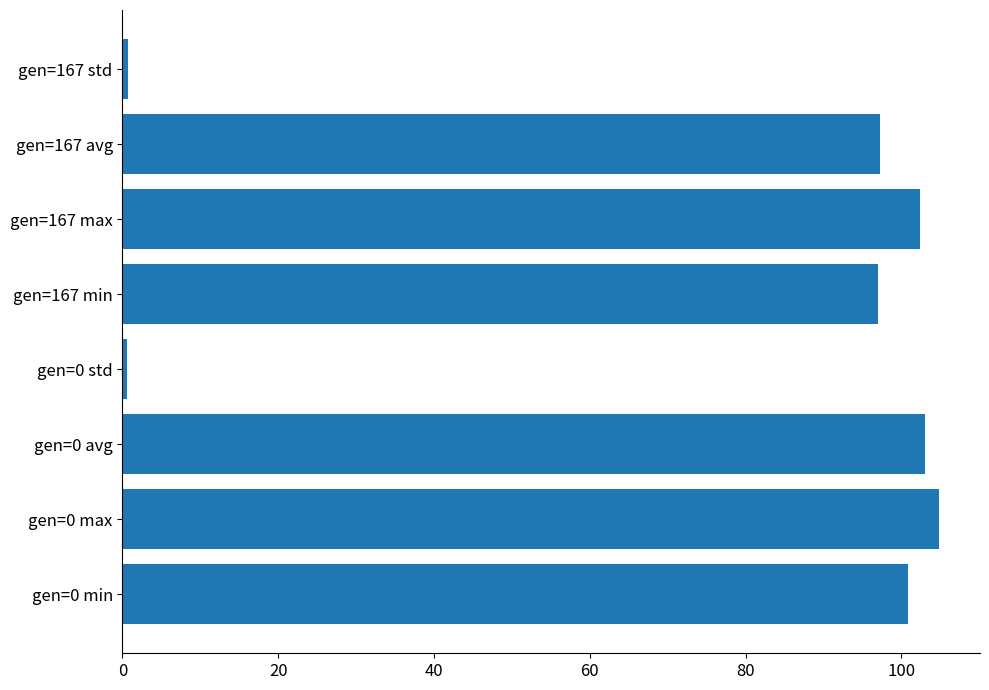

What is the minimum value shown in the chart?

0.6